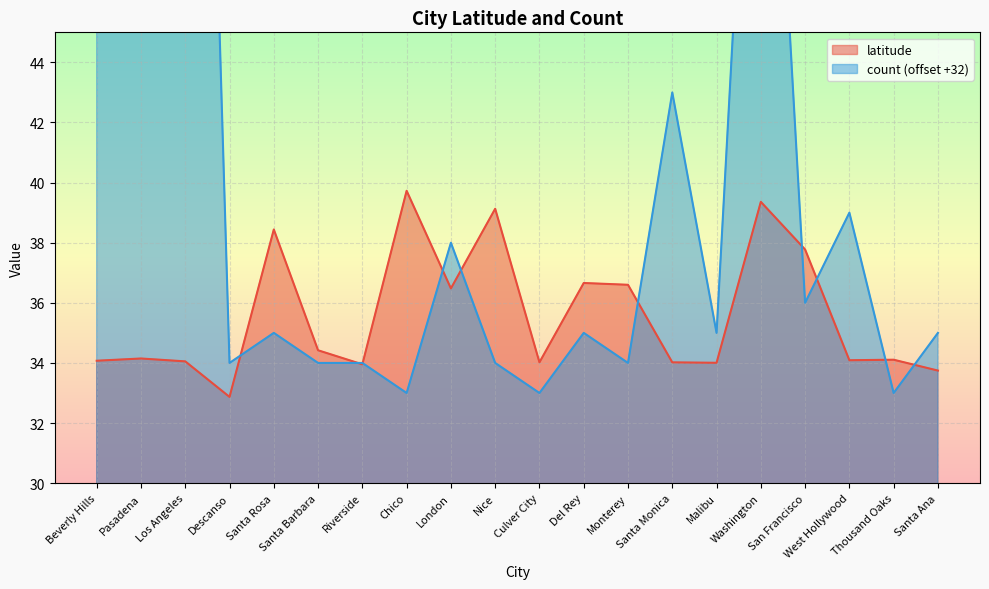

Which series has the largest total across all categories?

count